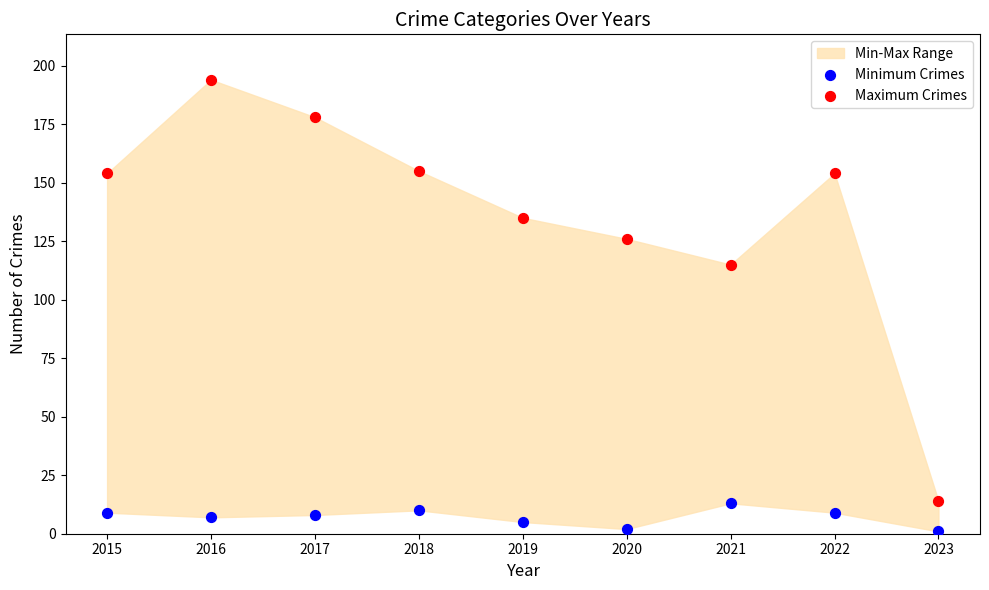

Which series has the widest spread of Y values?

Maximum Crimes